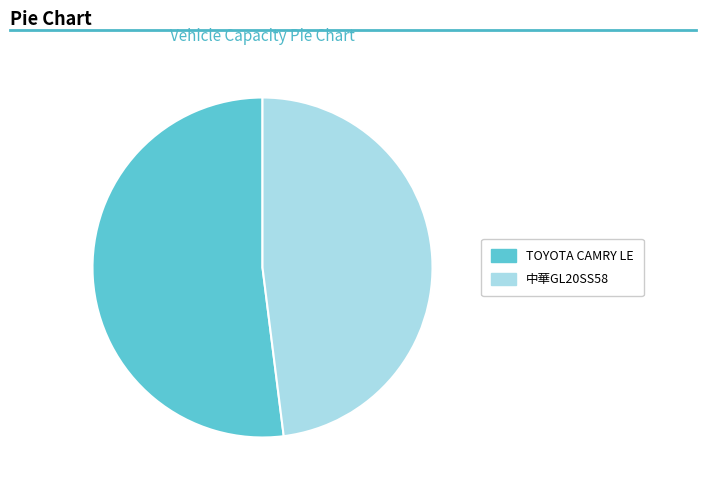

Which has a higher value, TOYOTA CAMRY LE or 中華GL20SS58?

TOYOTA CAMRY LE